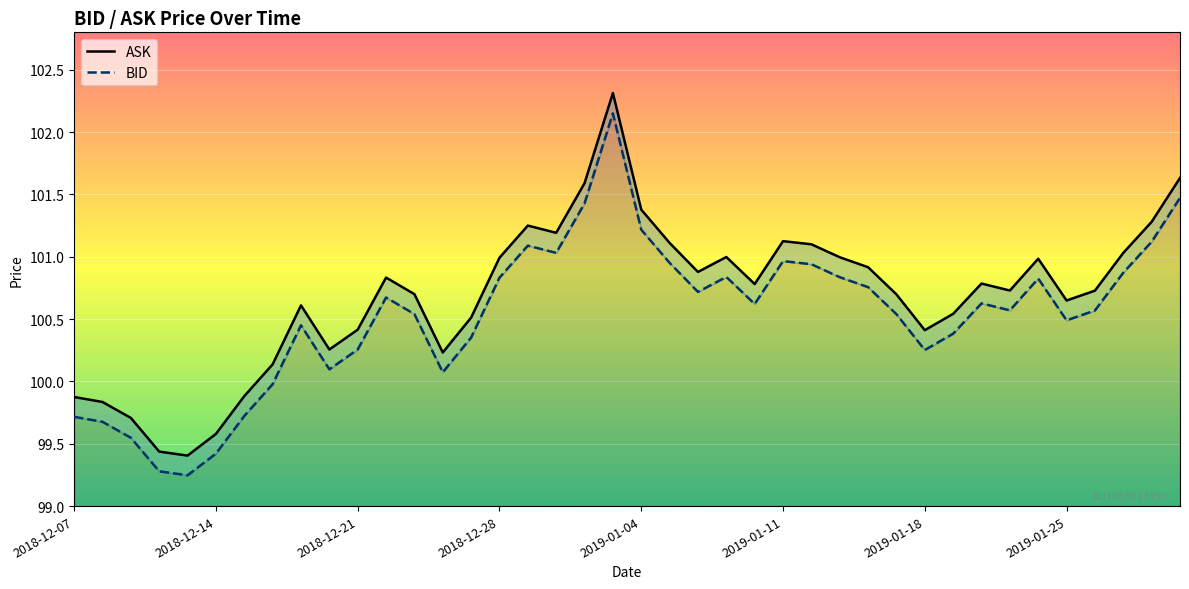

How many values in the ASK series exceed 100?

33